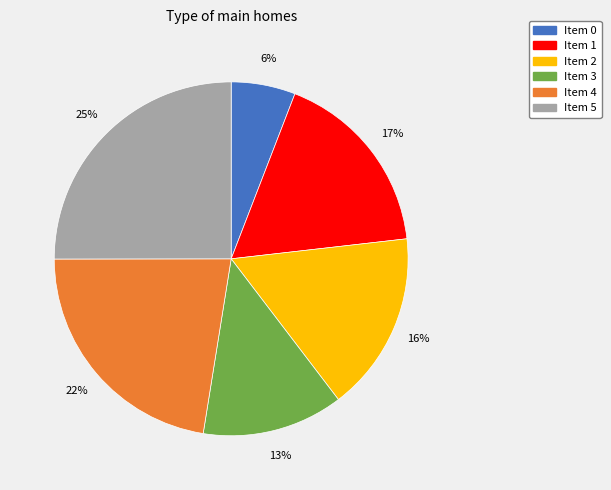

Is there a majority slice in this chart?

No